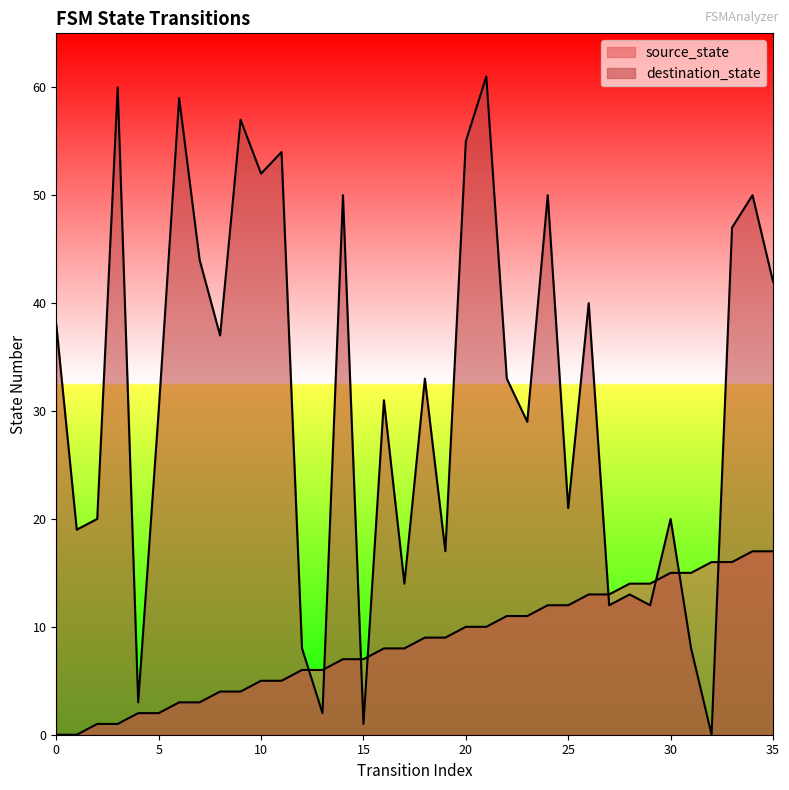

What is the sum of all source_state values?

306